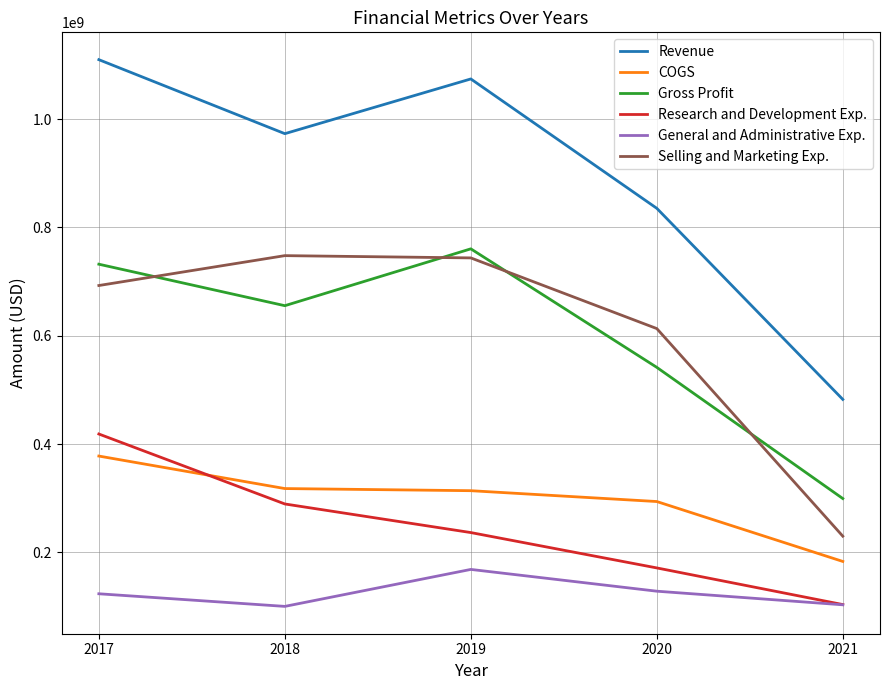

Does the chart have visible grid lines?

Yes